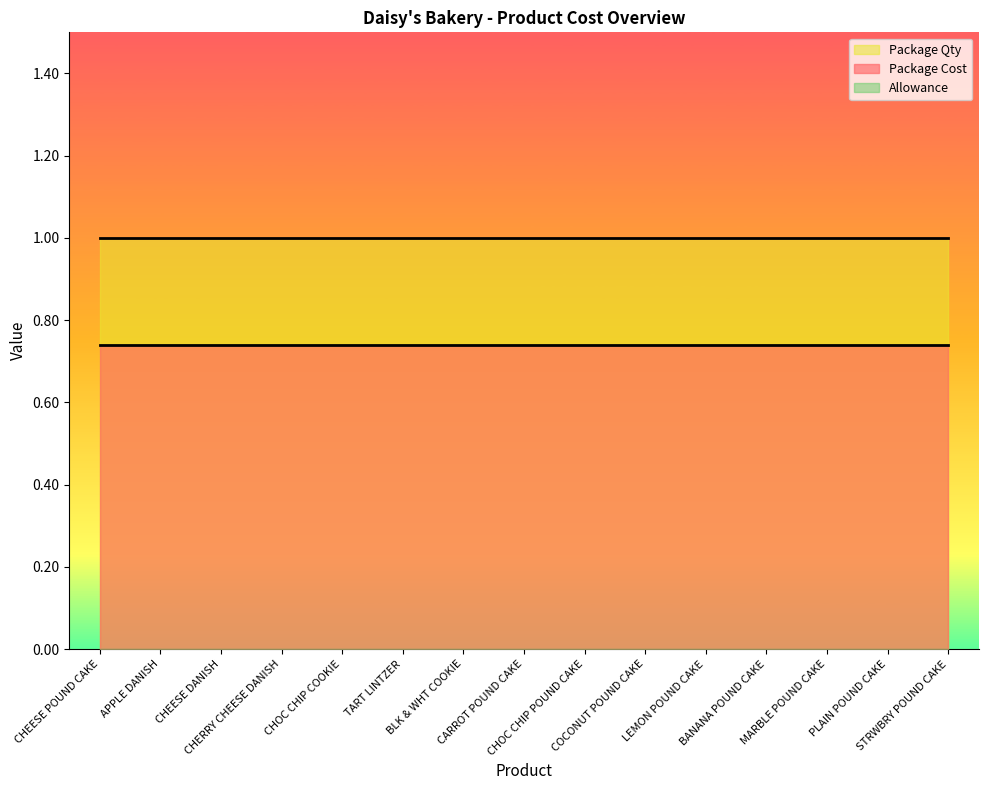

At which label is Package Cost closest to 0?

CHEESE POUND CAKE